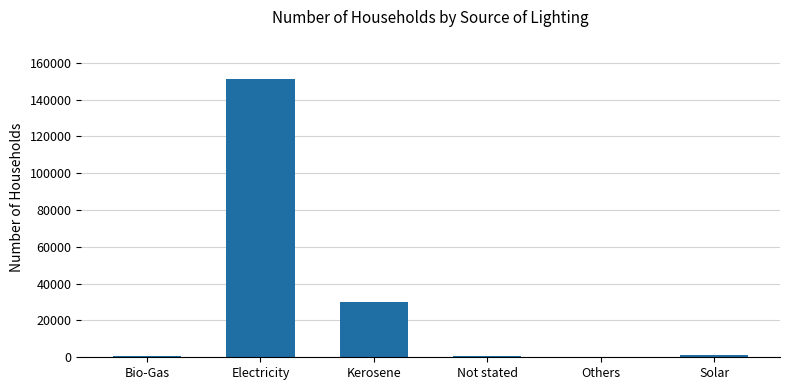

What is the sum of all values?

184384